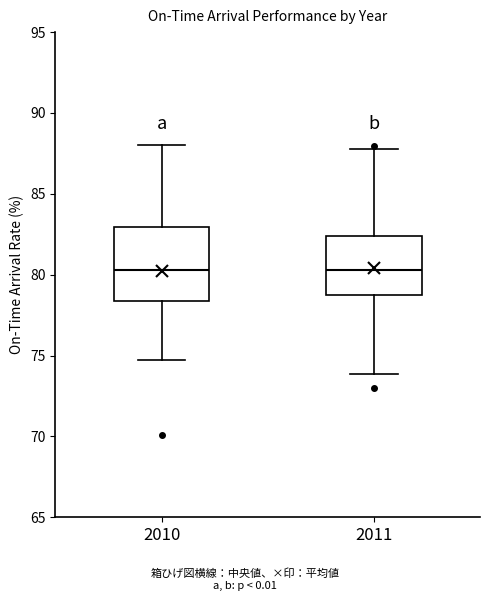

Reading left to right, transcribe this box plot: for each box, give where its median line is, the range the box spans, and where its two whiskers end, as read against the y-axis. The values are not printed on the chart, so give them approximately, as read against the axis.

2010: median 80.5, box 78.5 to 83.0, whiskers 74.5 to 88.0
2011: median 80.5, box 78.5 to 82.5, whiskers 74.0 to 88.0